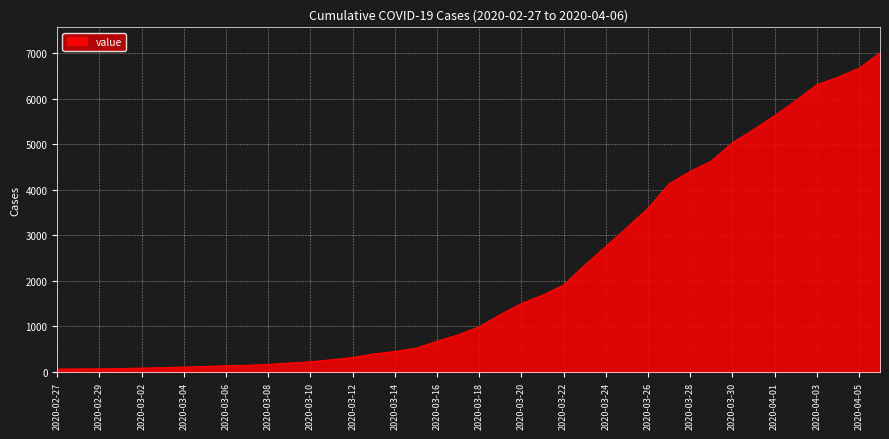

What is the difference between the maximum and minimum values?

6938